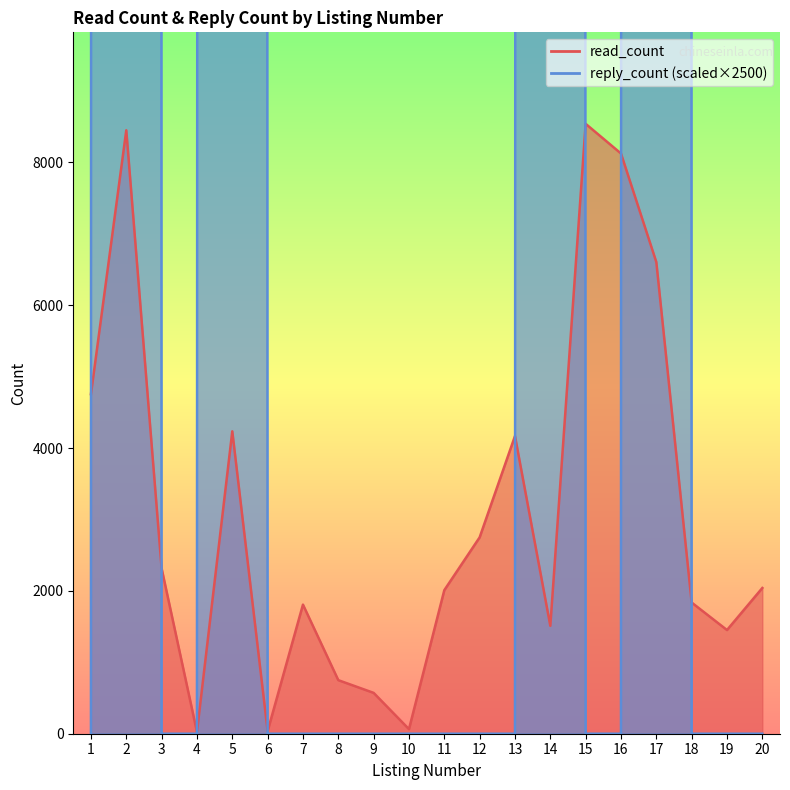

How many lines are shown in the chart?

2